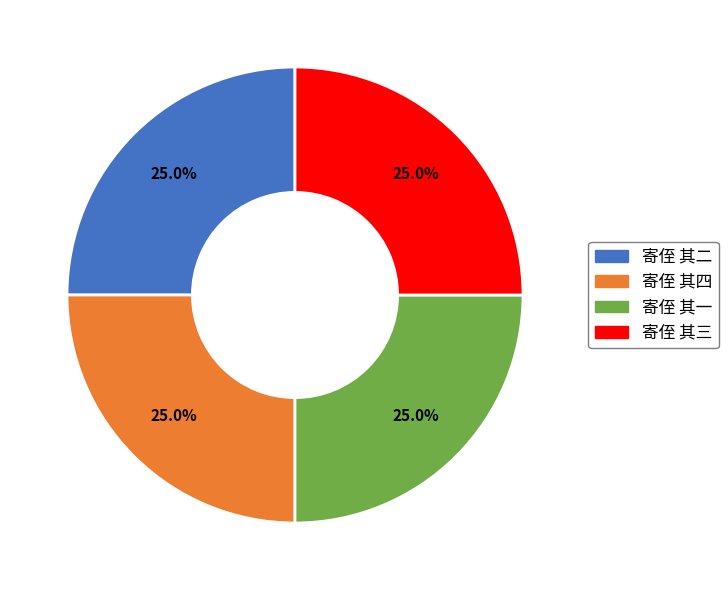

What percentage do 寄侄 其二 and 寄侄 其四 together represent?

50.0%